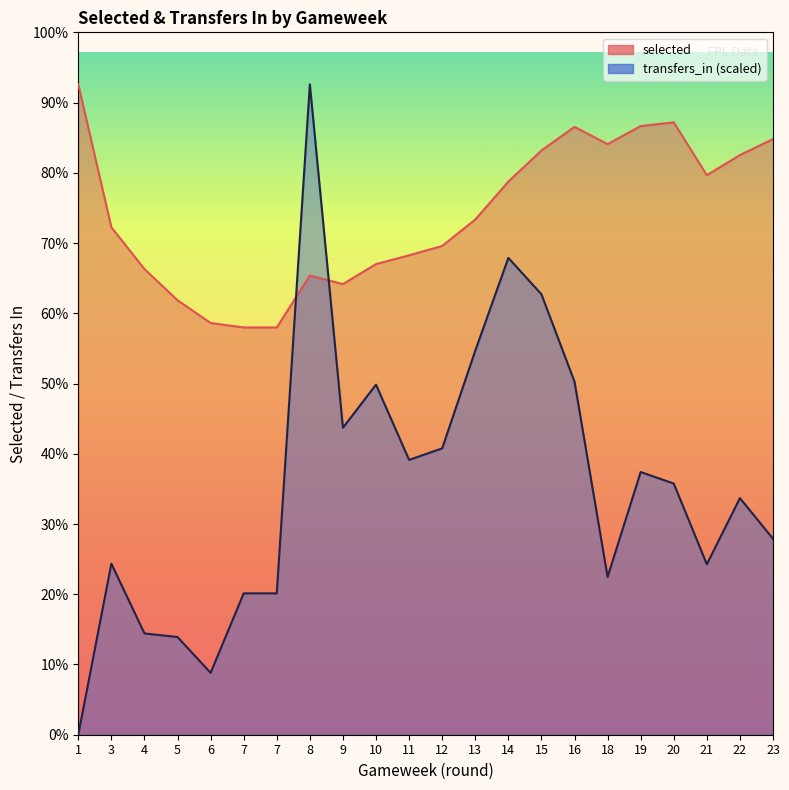

Reading left to right, list all the values displayed in this chart.

selected: 8682.0	6775.0	6217.0	5800.0	5496.0	5437.0	5437.0	6130.0	6016.0	6283.0	6400.0	6525.0	6878.0	7384.0	7799.0	8115.0	7884.0	8125.0	8175.0	7470.0	7738.0	7952.0
transfers_in: 0.0	2283.9	1352.5	1303.9	826.1	1887.0	1887.0	8682.0	4098.0	4673.1	3668.8	3822.7	5126.6	6365.7	5879.8	4713.5	2105.7	3506.8	3352.9	2275.8	3158.6	2615.9